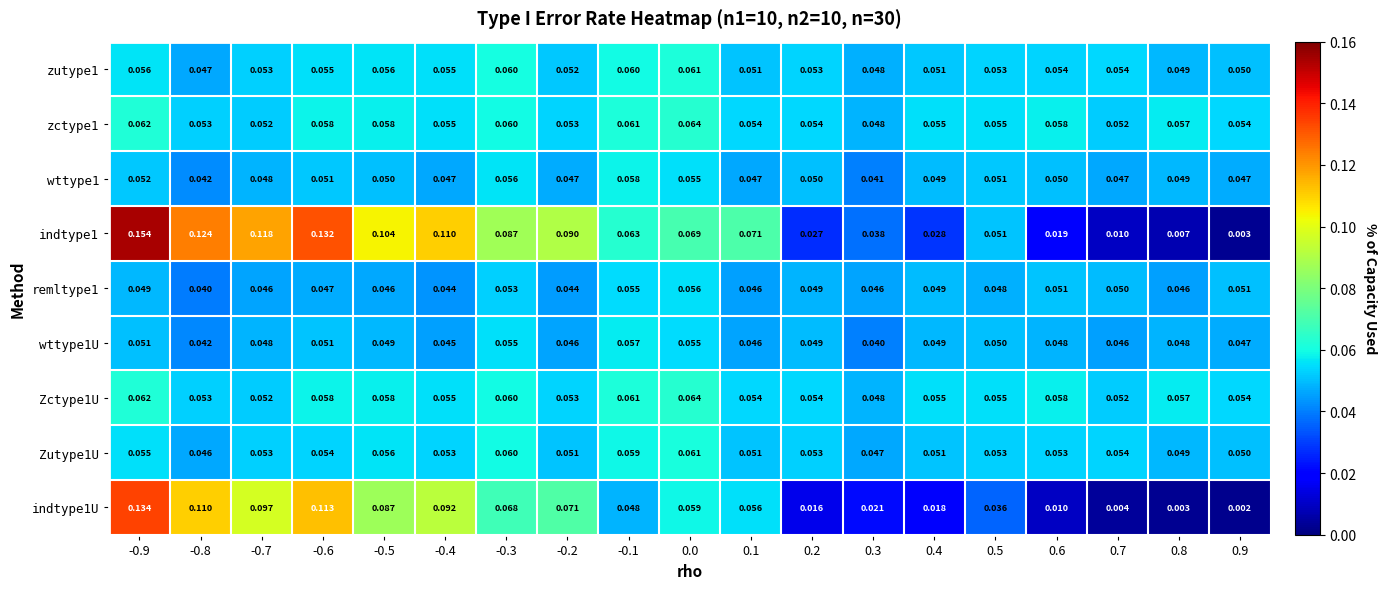

Which series has the widest spread of values?

indtype1